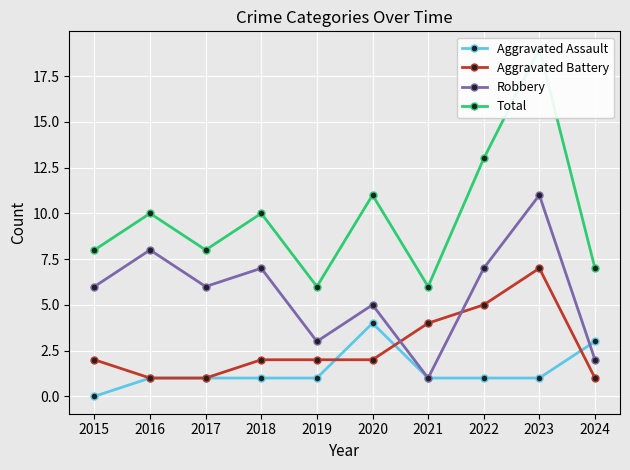

What is the sum of the Robbery values at 2018 and 2021?

8